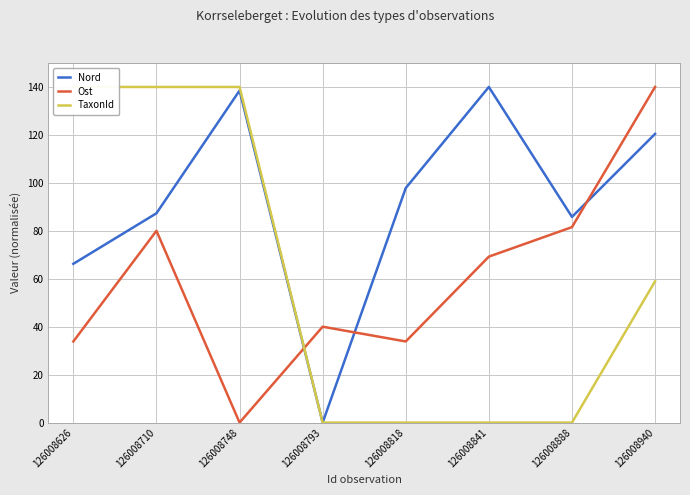

How many data points in Nord are above 97?

4